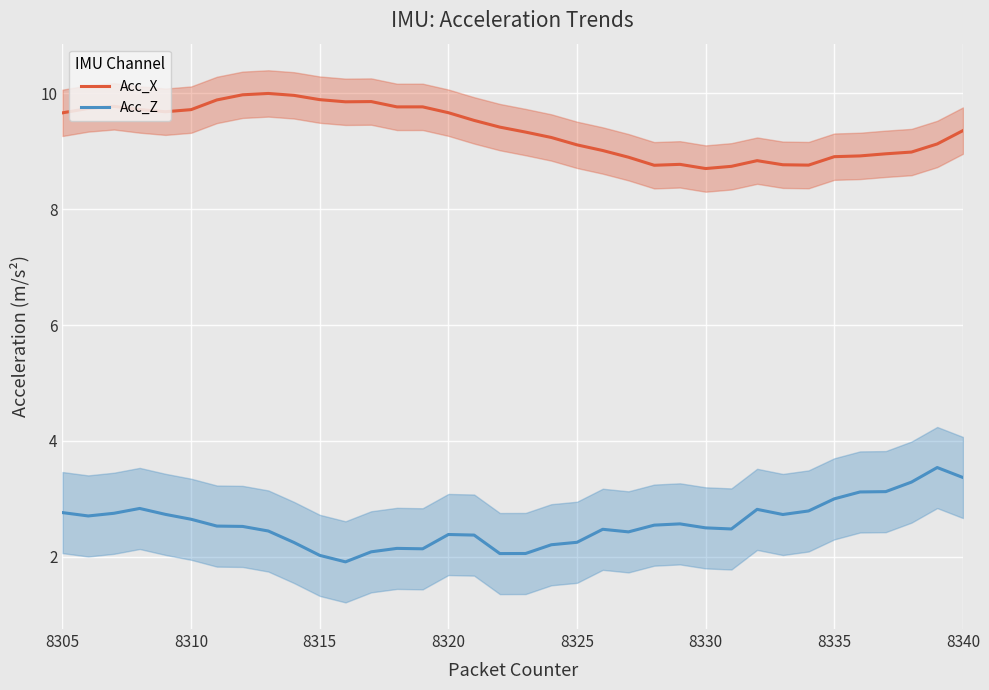

How many interior local valleys does the Acc_X series have?

6